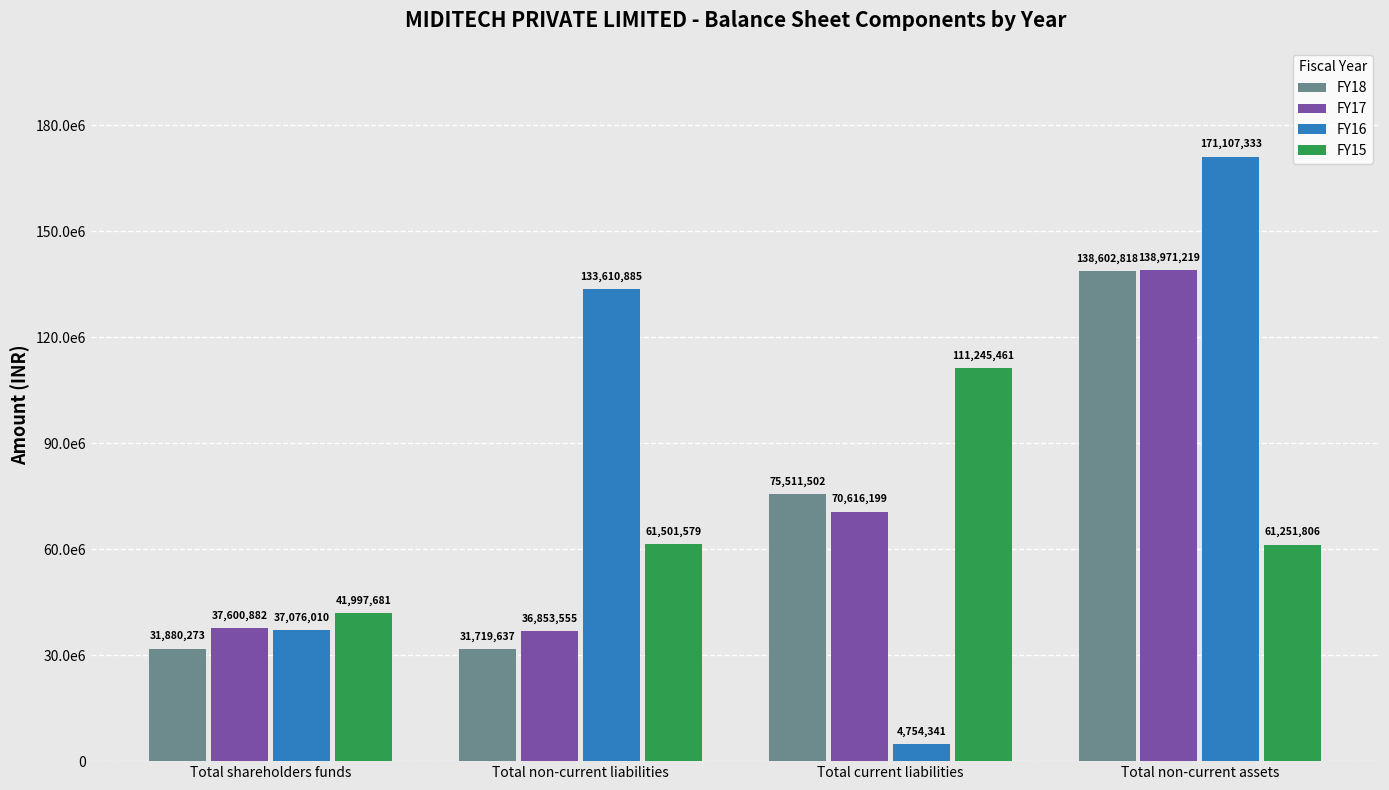

What position from the left is Total shareholders funds?

1